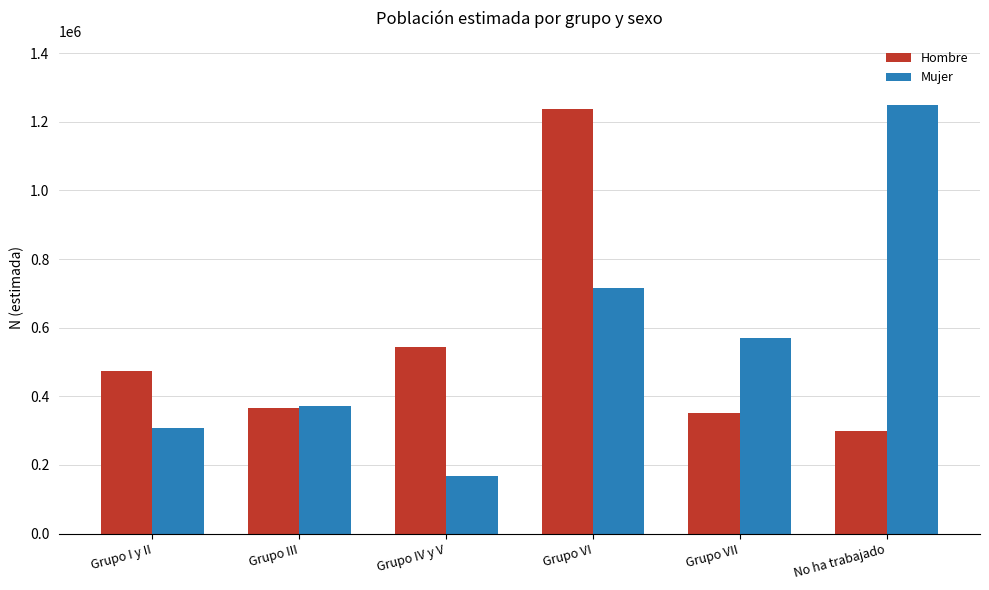

Reading left to right, extract all data points from this chart.

Hombre: 473776	366934	542389	1238334	350555	298201
Mujer: 306680	371865	167782	714285	568752	1248760